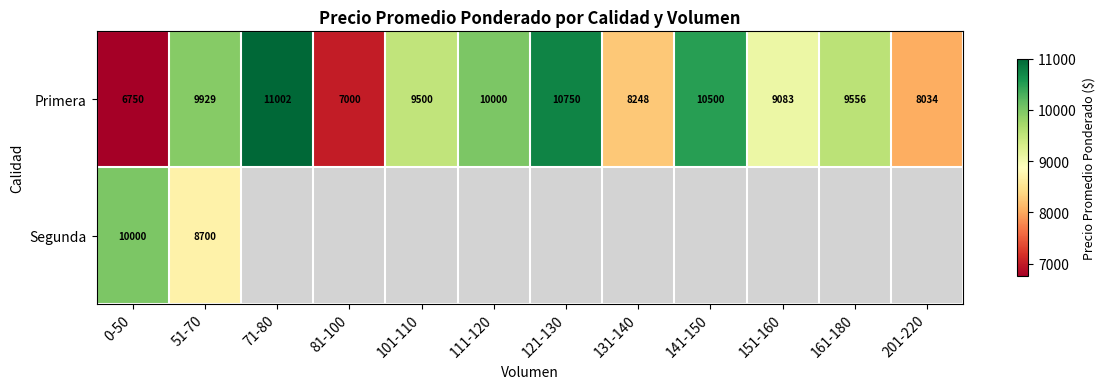

Where does the Primera series first go above 9556?

51-70